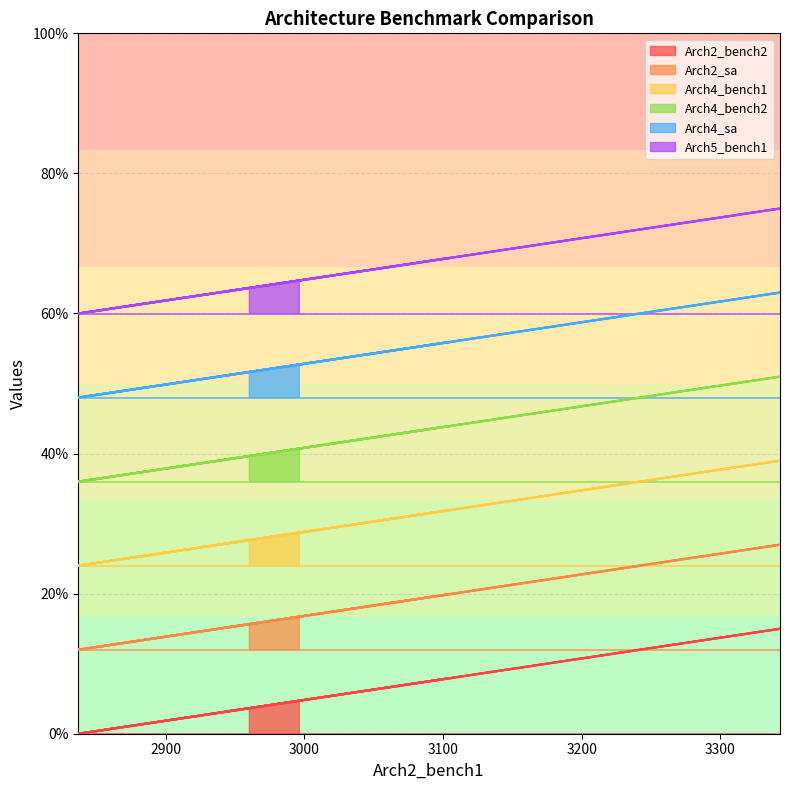

What is the difference between the highest and lowest values at 3100?

0.6